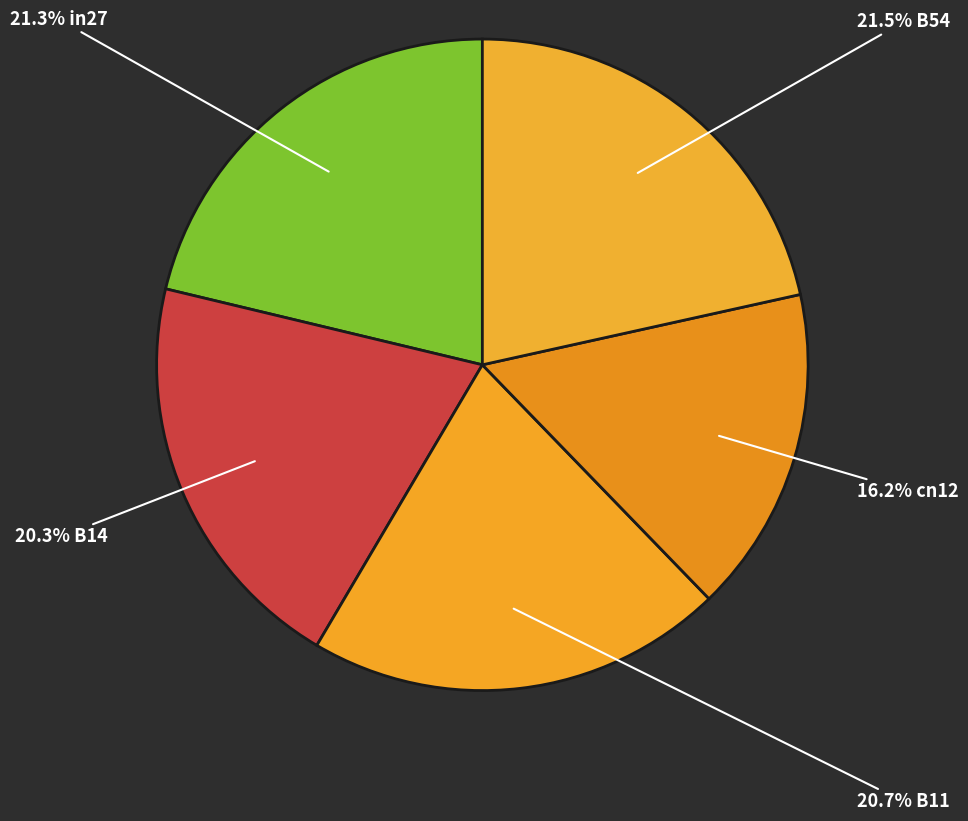

To the nearest percent, what is the difference between the largest and smallest slice percentages?

5%